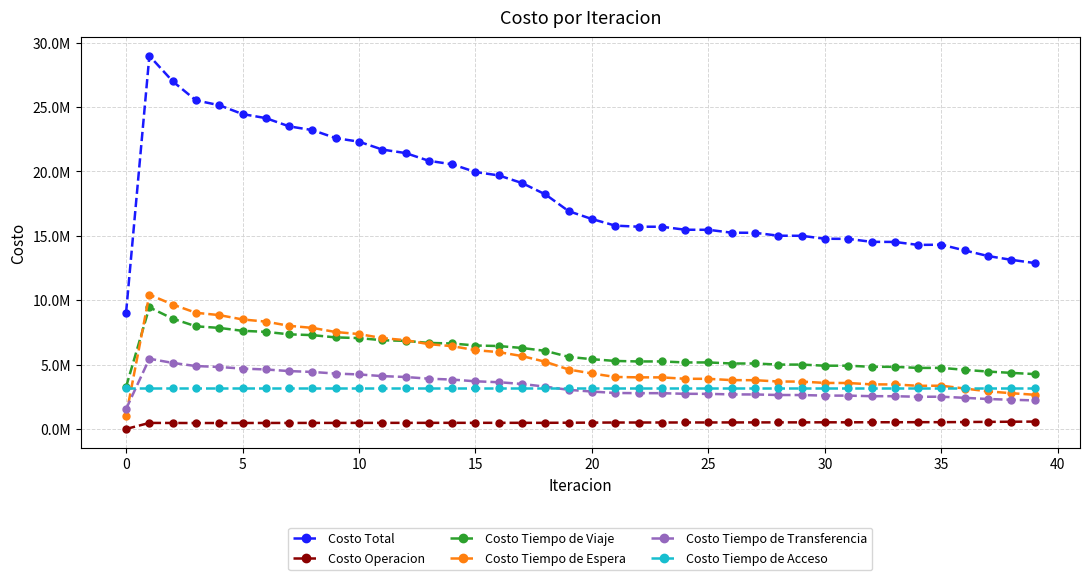

Is this an area chart (filled region under the line)?

No